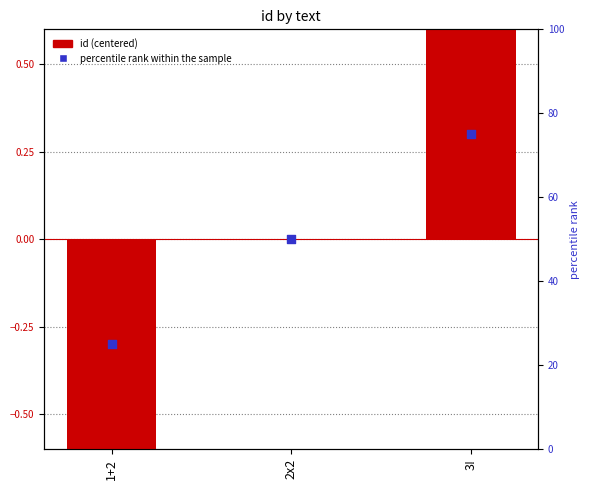

Is the value of id (centered) at 3! greater than the value of percentile rank within the sample at 3!?

No